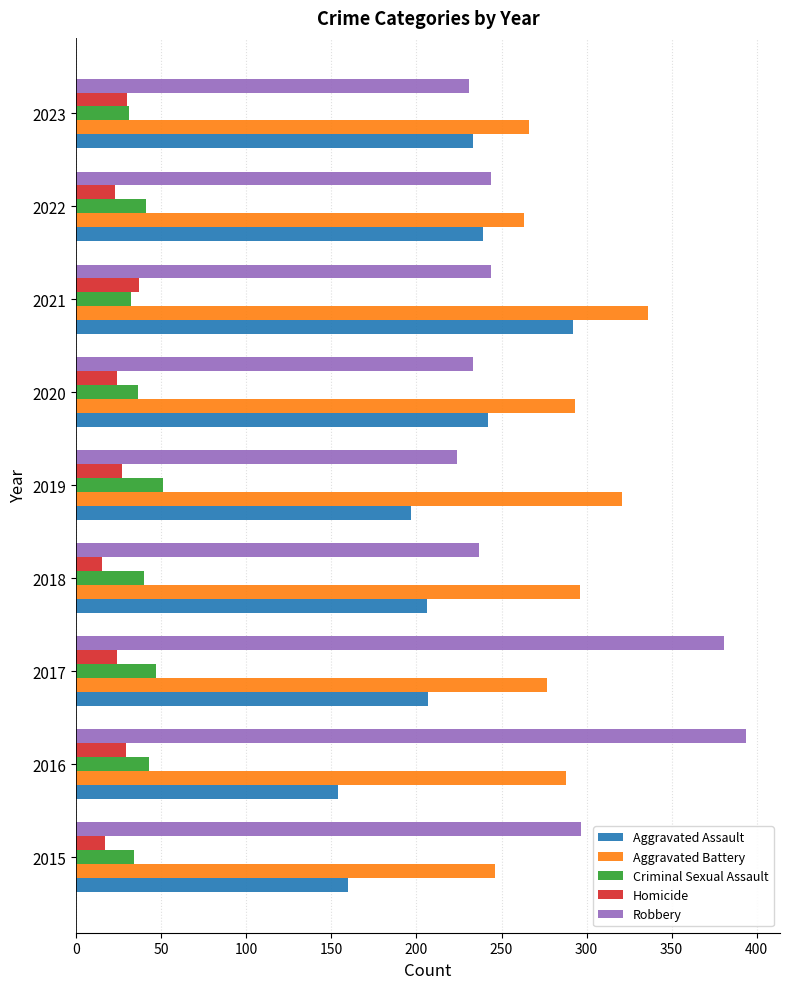

Between 2015 and 2016, which series saw the biggest shift?

Robbery